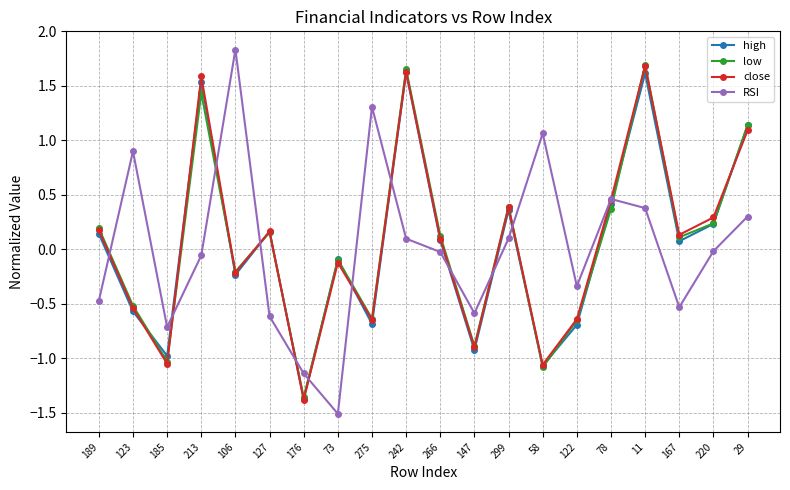

At which category does the chart reach its minimum across all series?

73